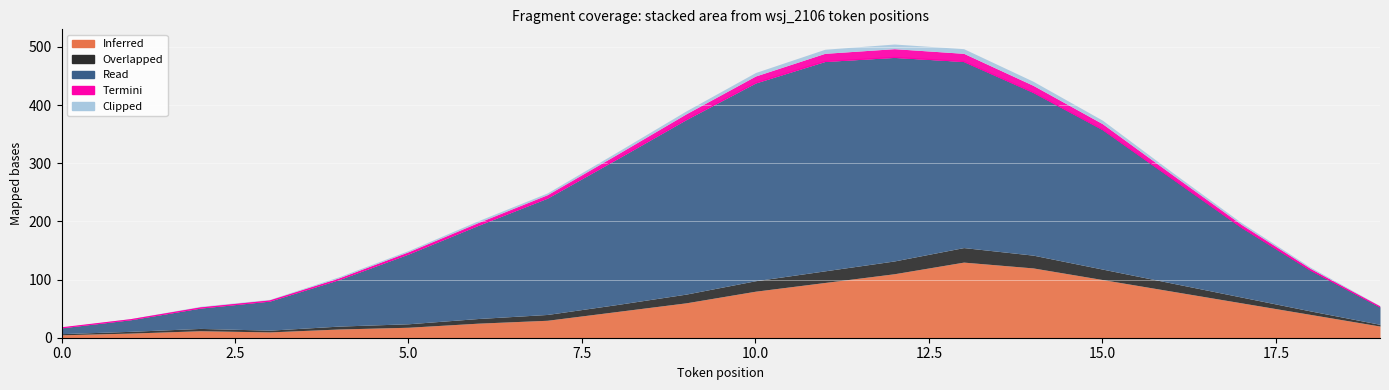

What is the value of the Clipped point at the 17th from the left?

4